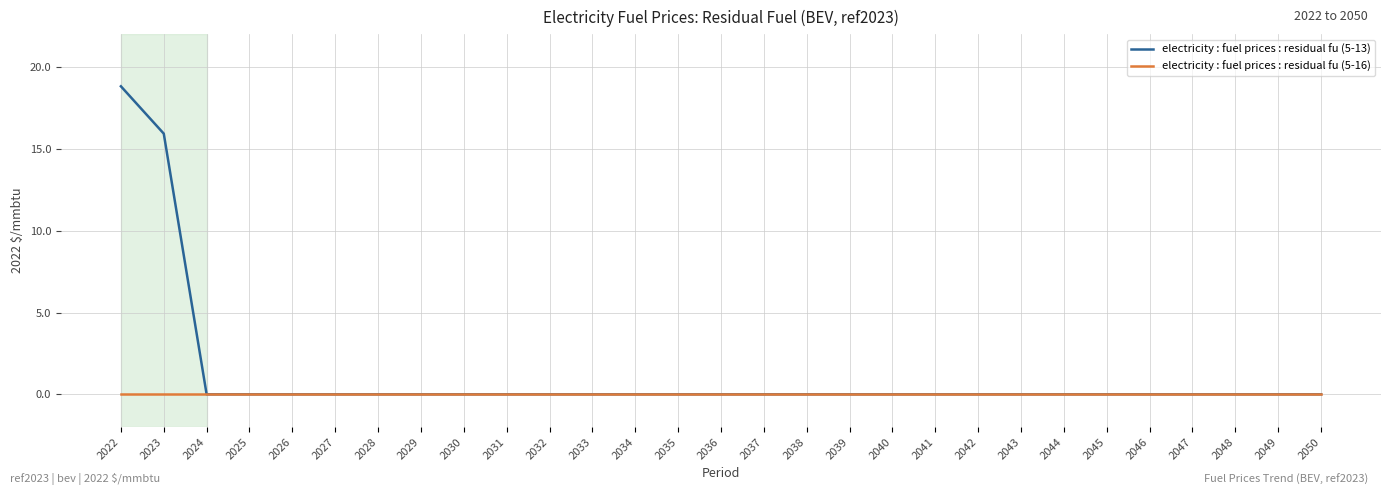

What are all the series names shown in the legend?

electricity : fuel prices : residual fu (5-13), electricity : fuel prices : residual fu (5-16)